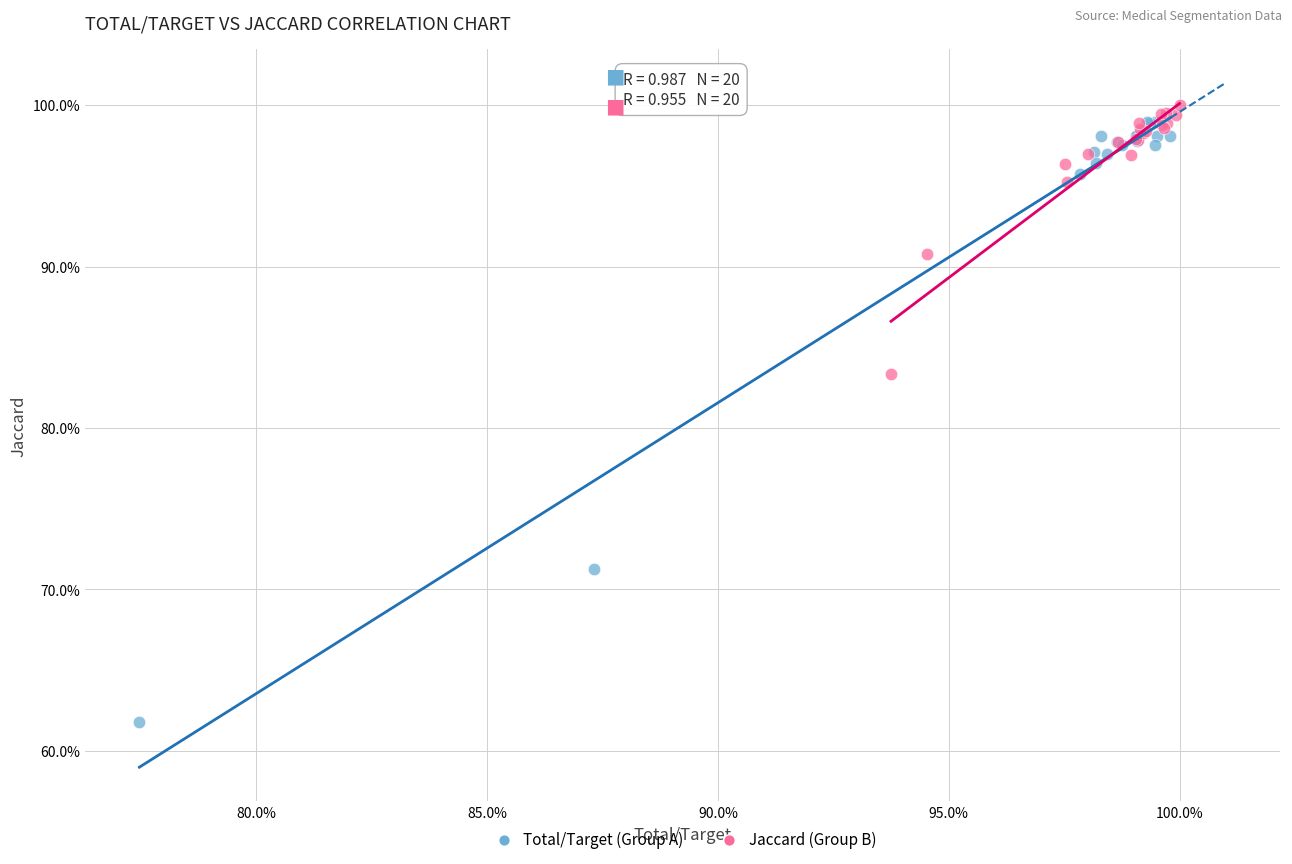

What are all the series names shown in the legend?

Total/Target (Group A), Jaccard (Group B)